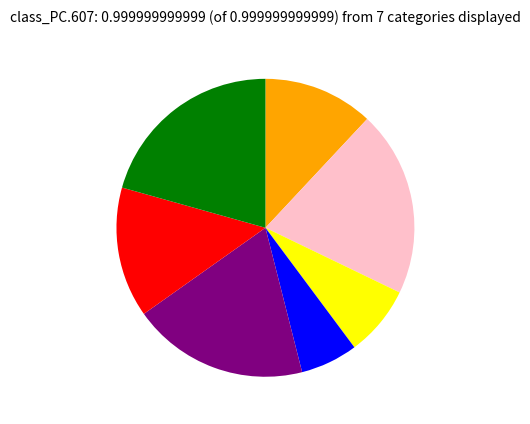

Does any single category account for the majority?

No